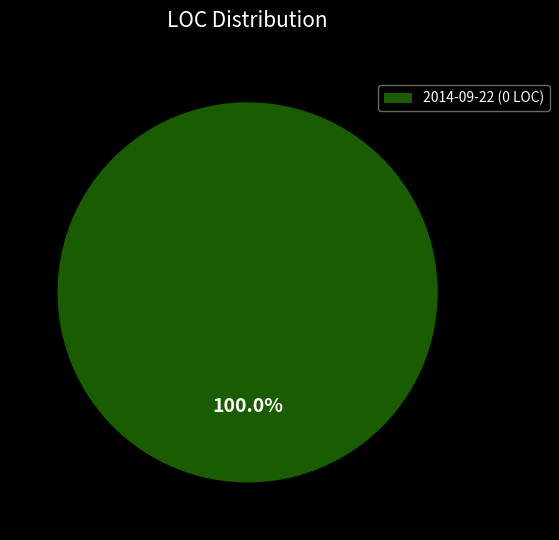

Which slice represents more than half of the pie?

2014-09-22 (0 LOC)